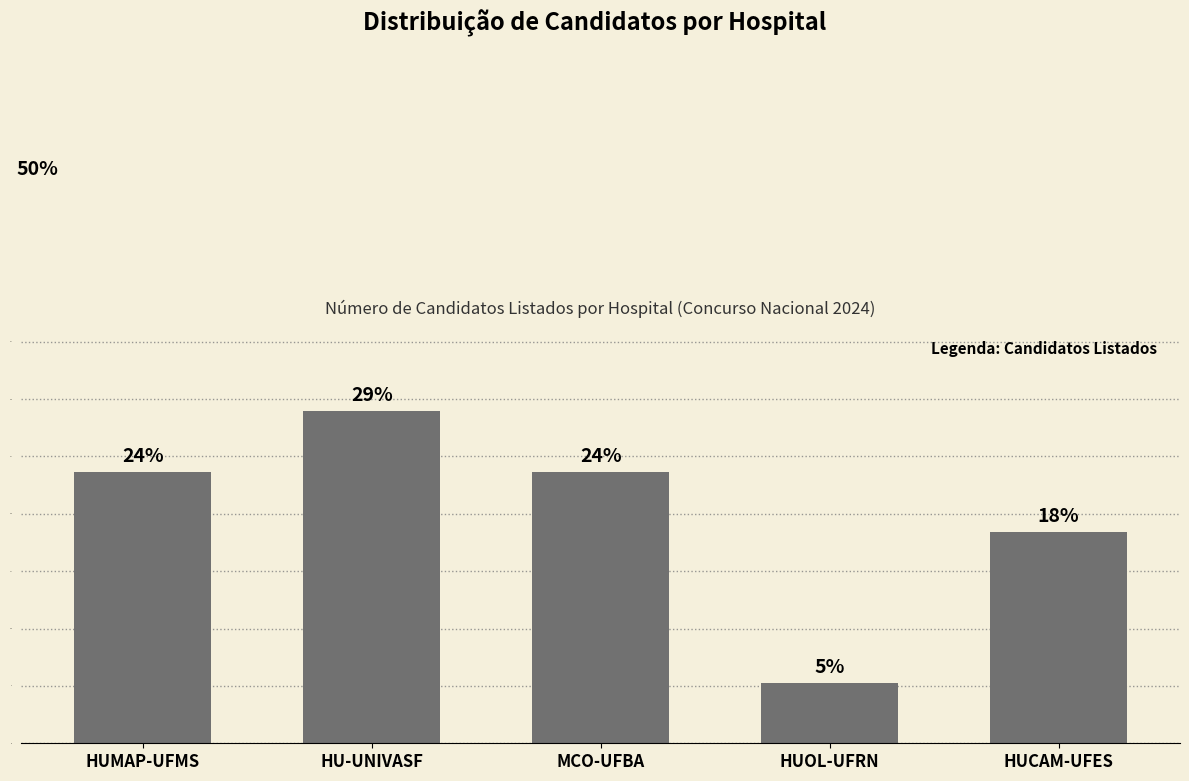

Where does the data first go above 23?

HUMAP-UFMS